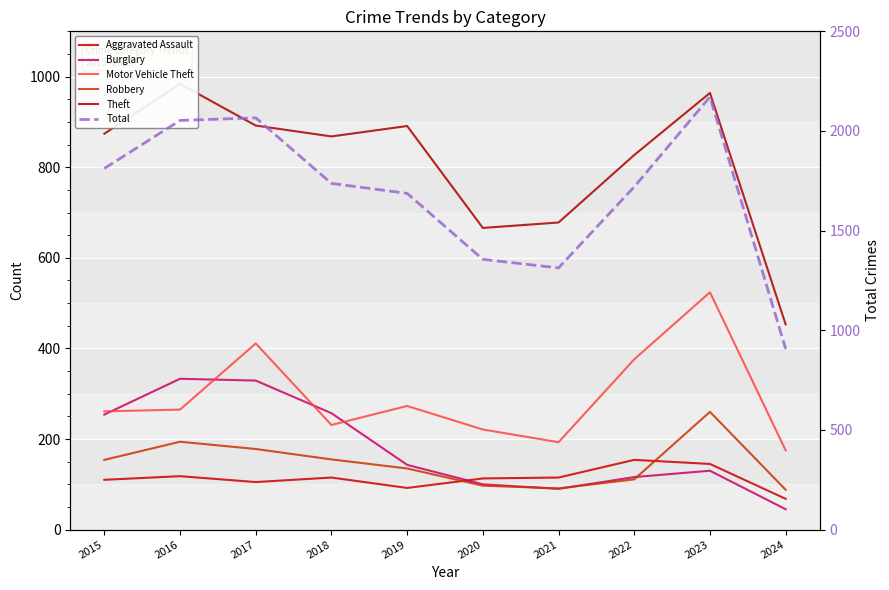

At which category is the sum across all series the highest?

2023